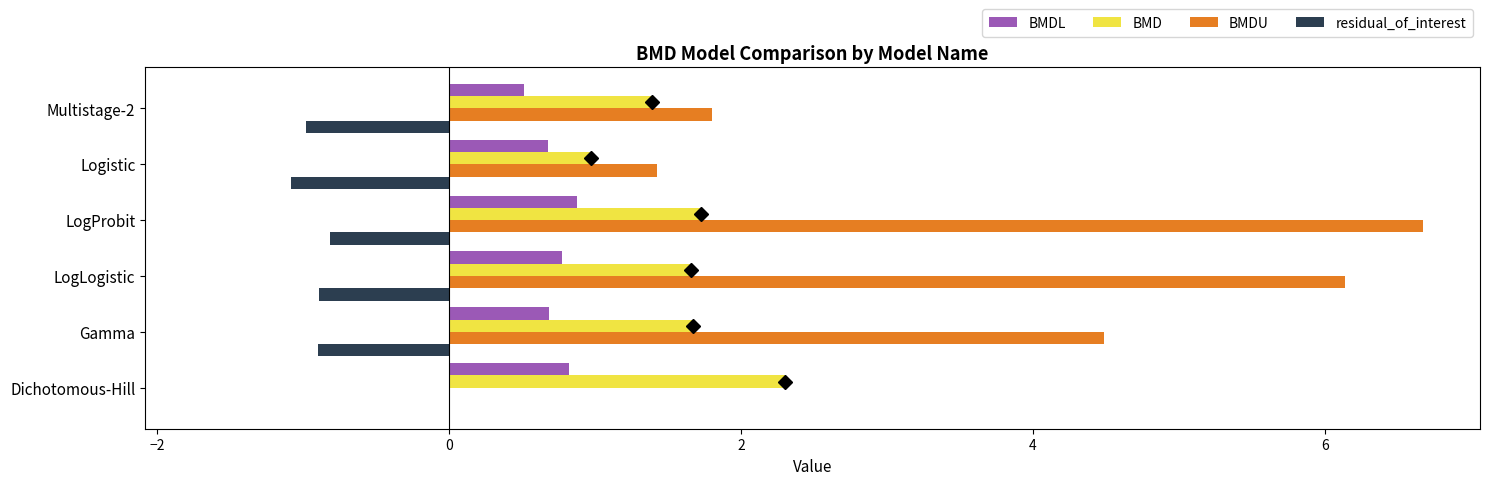

What is the sum of the BMDU values at Dichotomous-Hill and Multistage-2?

1.8